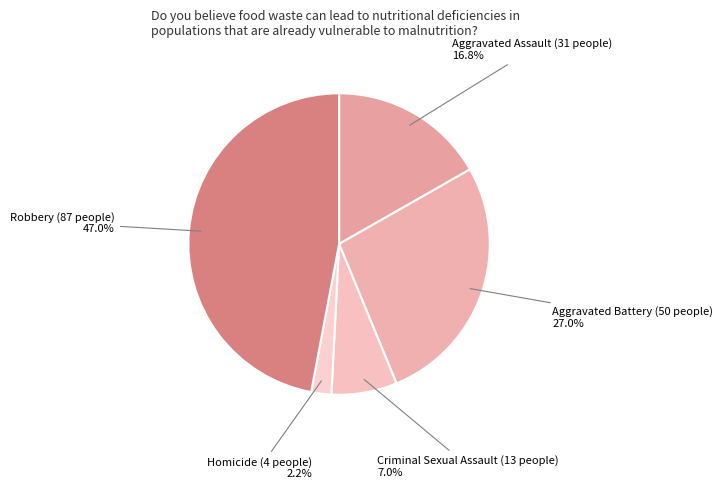

Is there any slice that represents more than half of the pie?

No